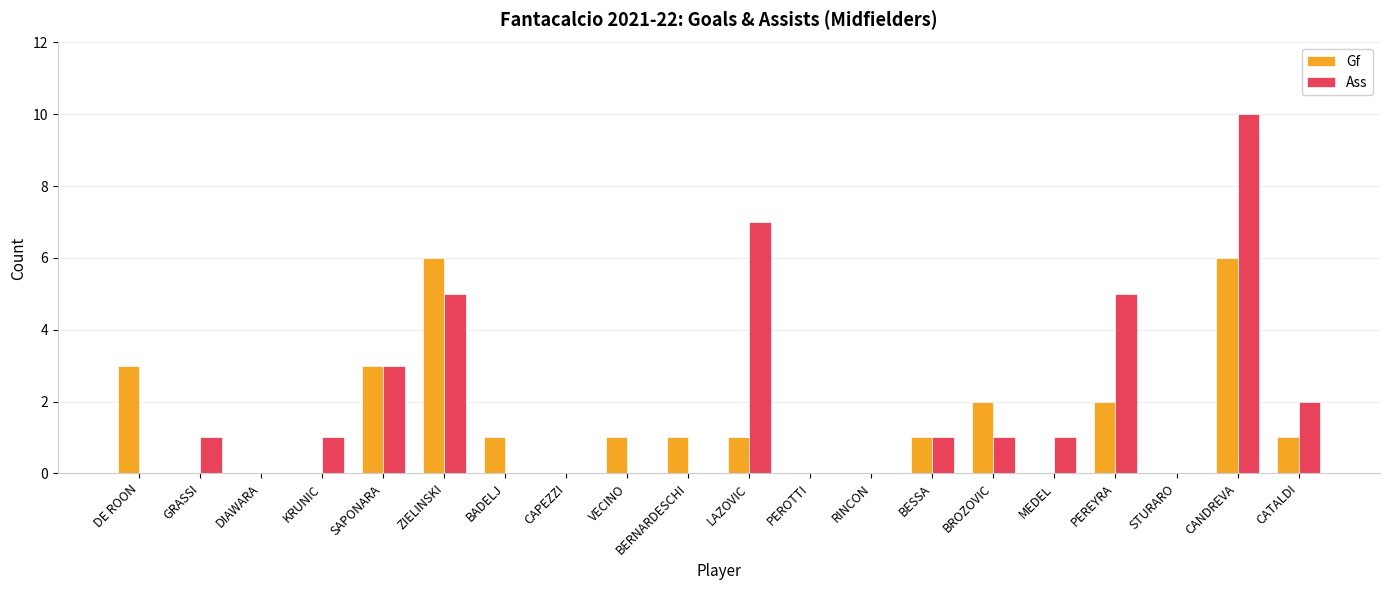

What is the spread (max minus min) of values at BROZOVIC?

1